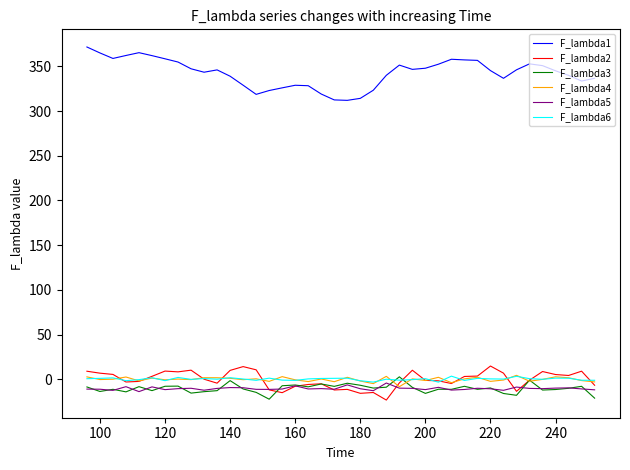

What is the minimum value for F_lambda1?

311.9